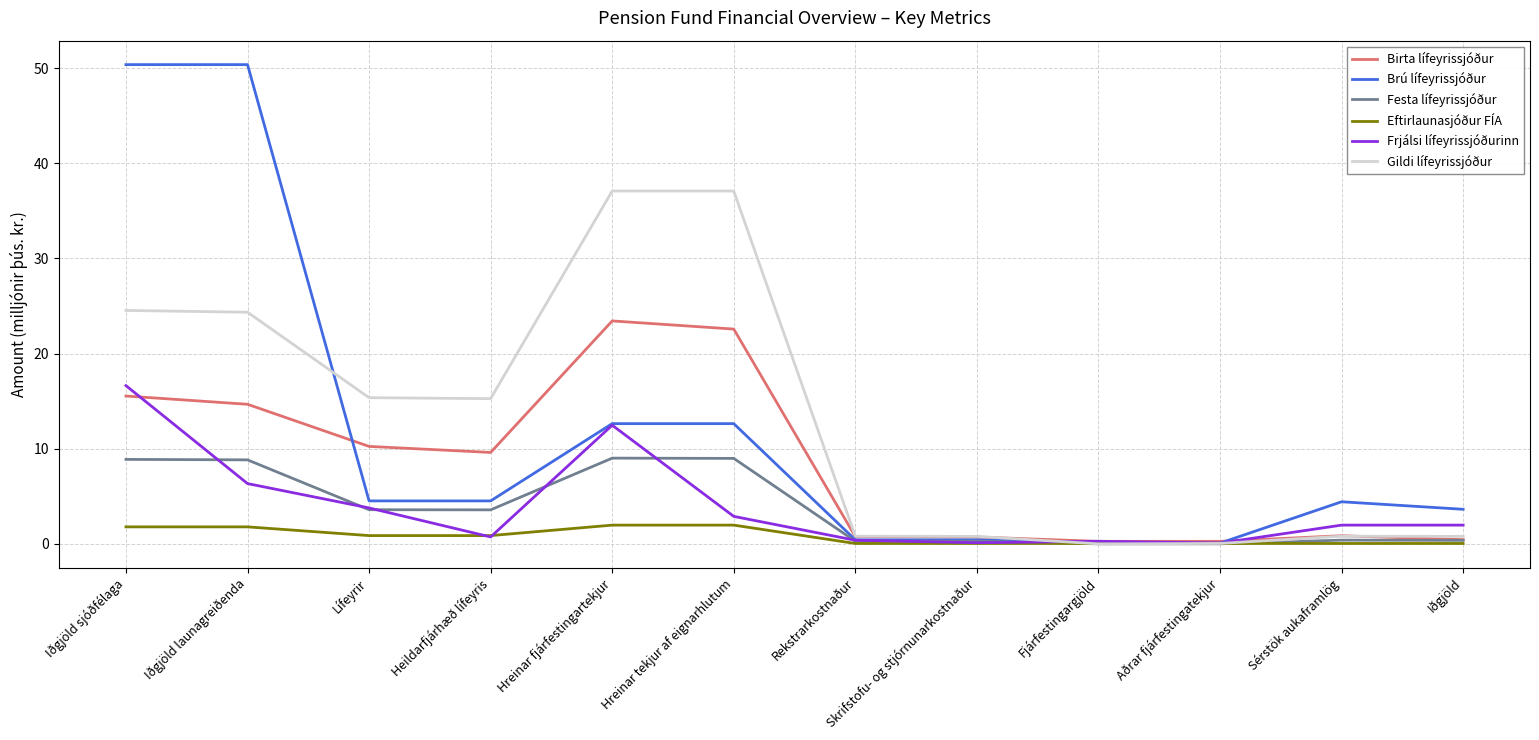

Is the value of Brú lífeyrissjóður at Iðgjöld greater than the value of Festa lífeyrissjóður at Iðgjöld sjóðfélaga?

No